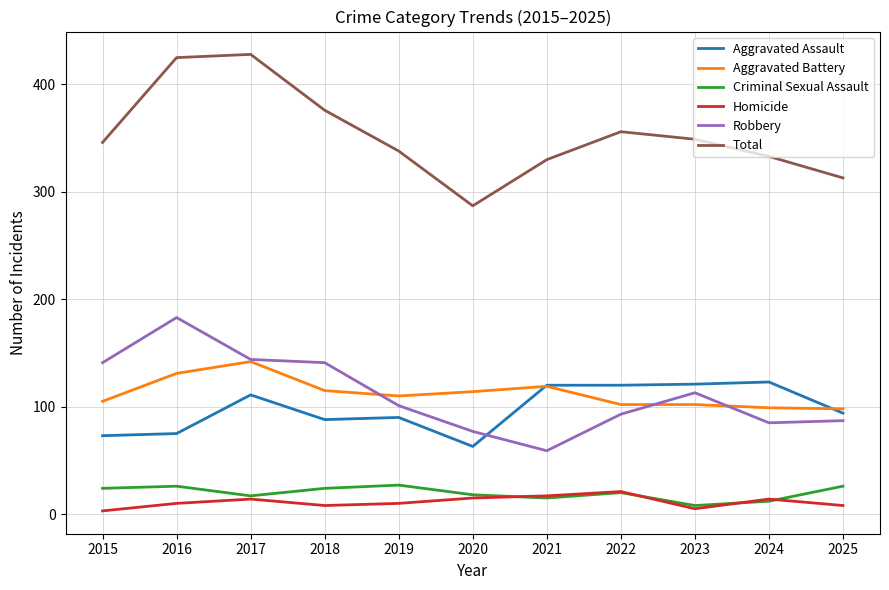

What is the difference between the Robbery values at 2018 and 2023?

28